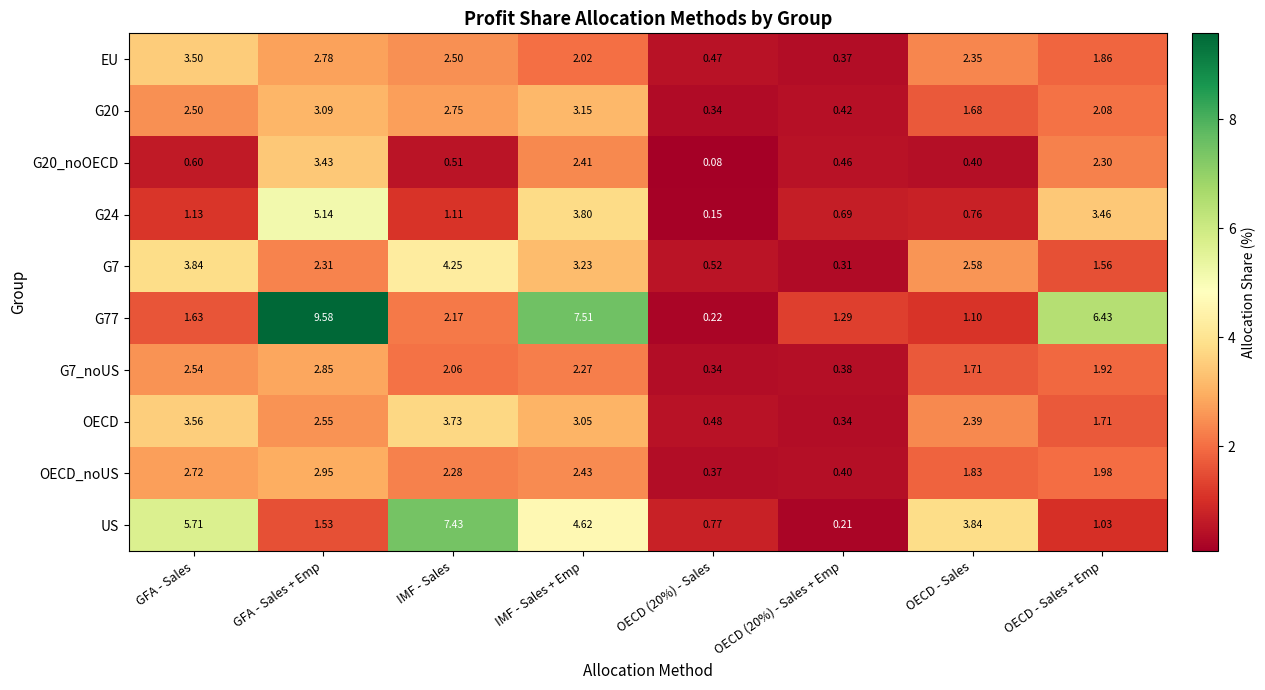

Which series changed the most between GFA - Sales and OECD (20%) - Sales + Emp?

US